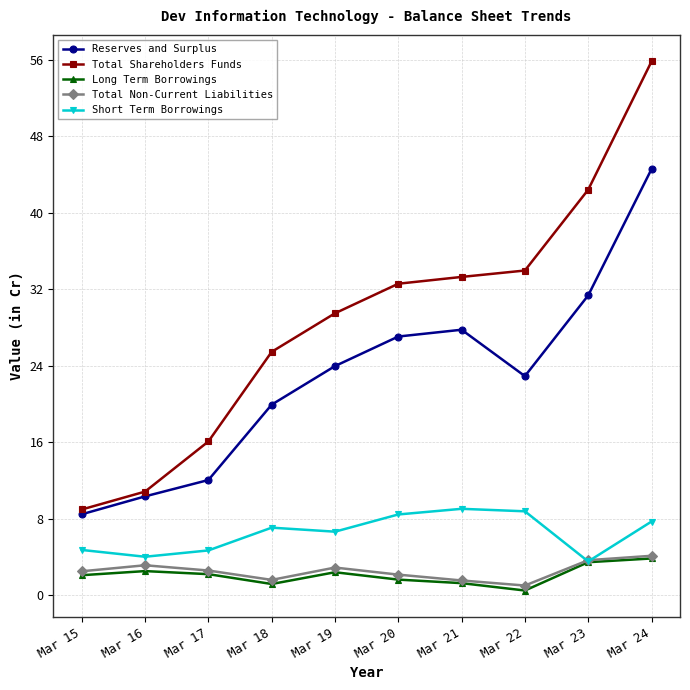

Which series has the widest spread of values?

Total Shareholders Funds